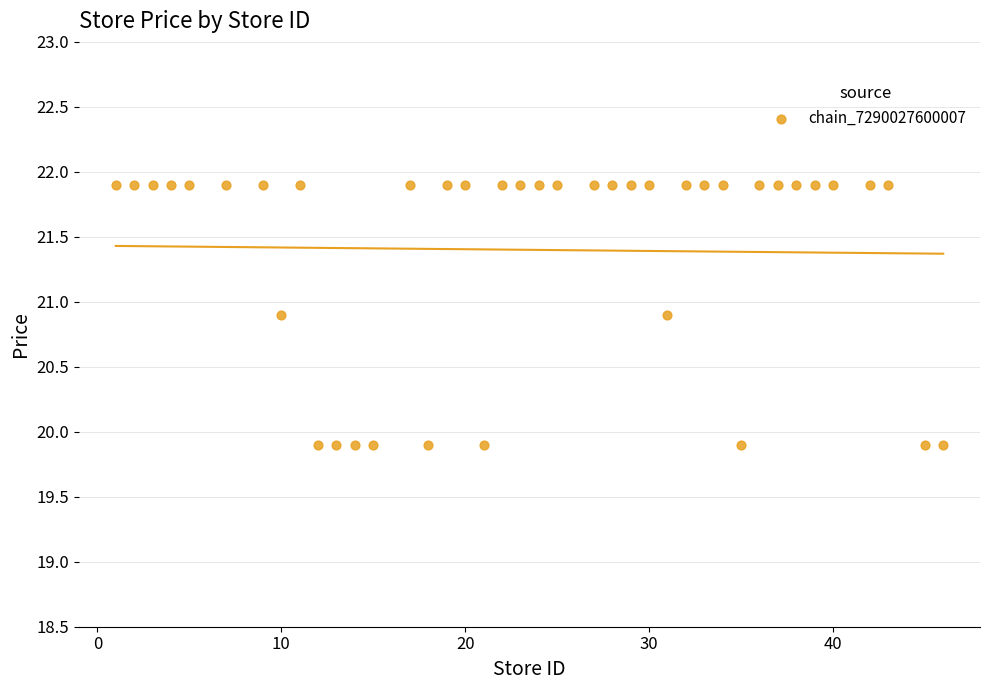

What is the range of Y values (max minus min)?

2.0